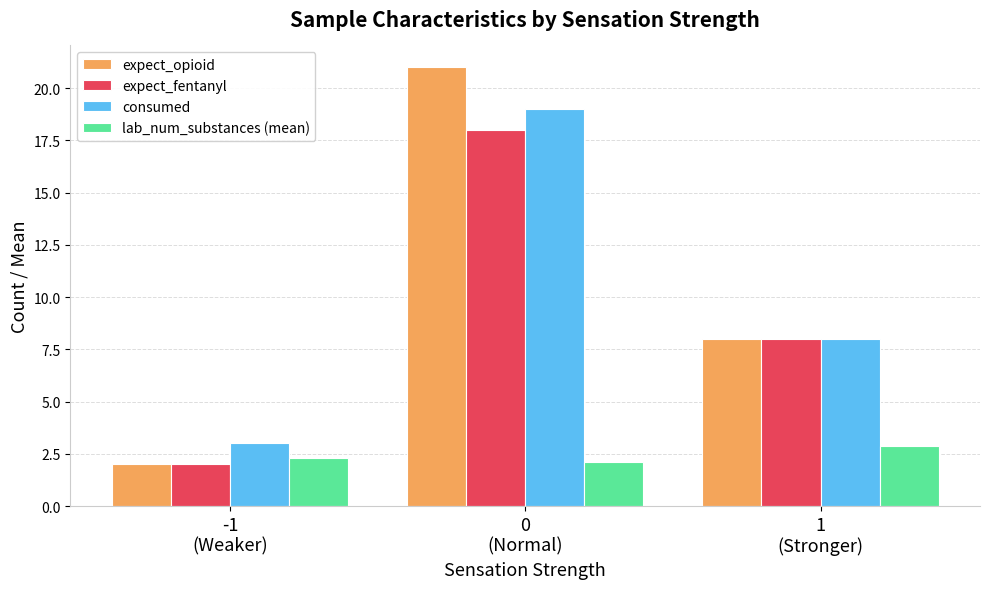

Rank the series by their maximum value, from highest to lowest.

expect_opioid, consumed, expect_fentanyl, lab_num_substances (mean)